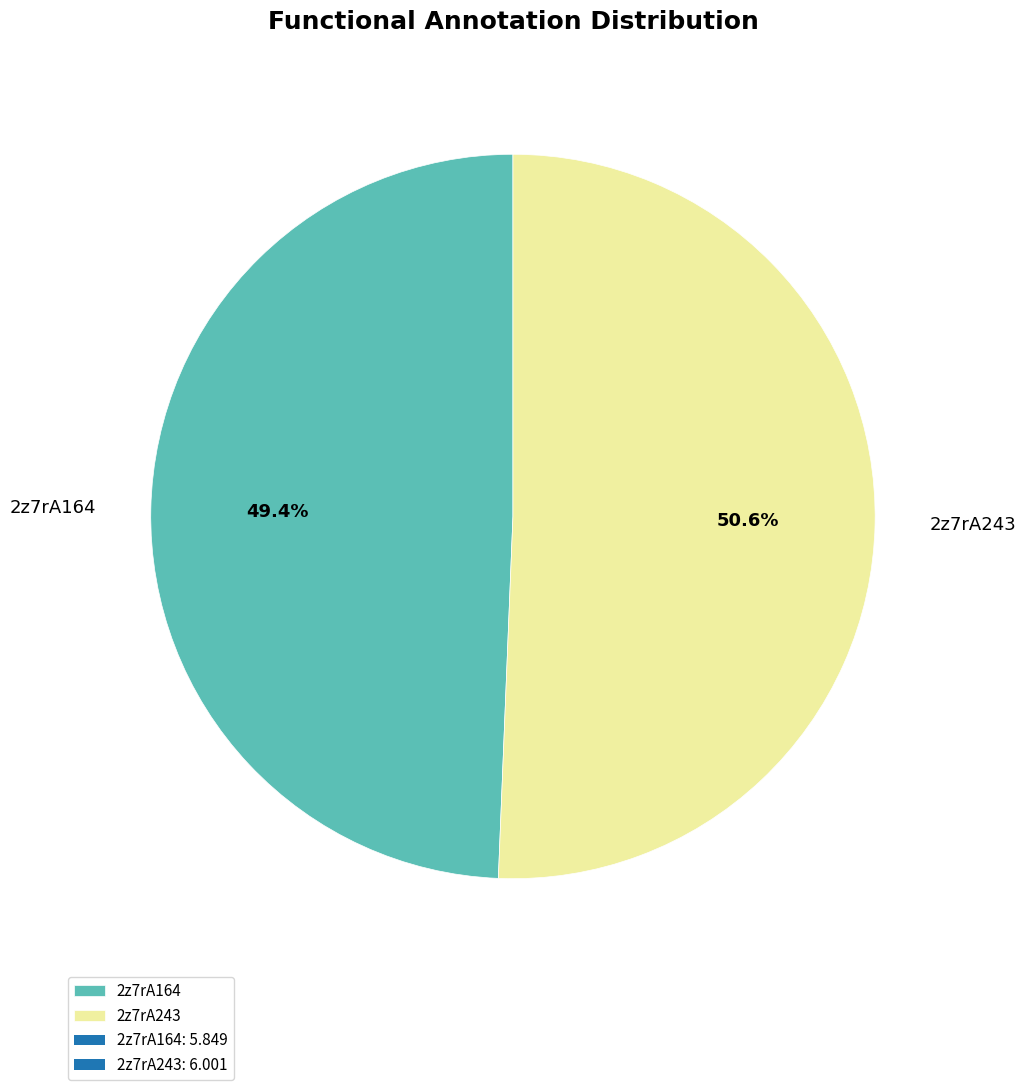

Between 2z7rA243 and 2z7rA164, which is larger?

2z7rA243